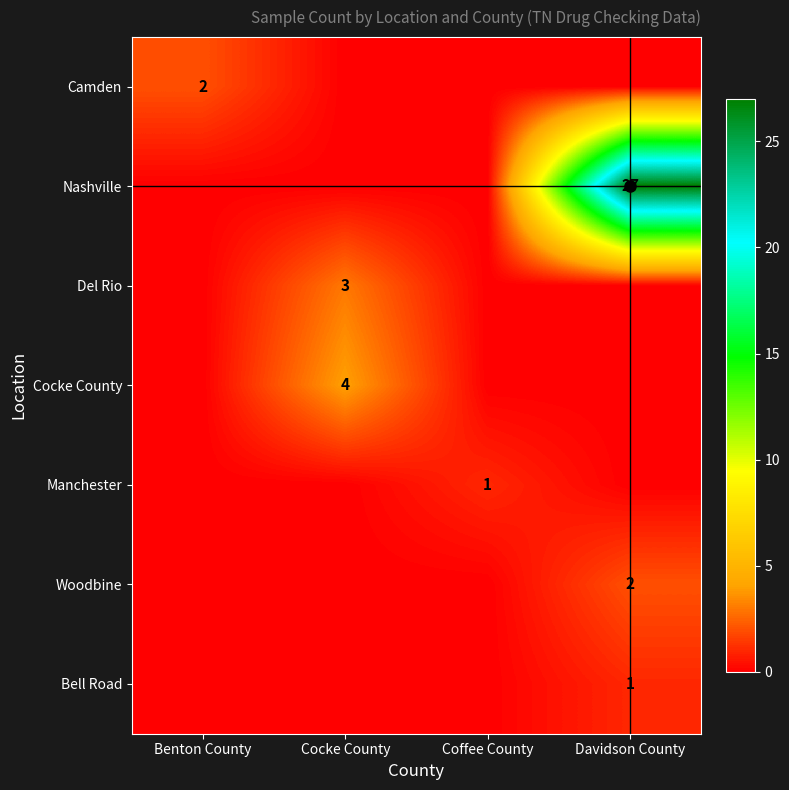

Rank the series at Camden from lowest to highest value.

Cocke County, Coffee County, Davidson County, Benton County